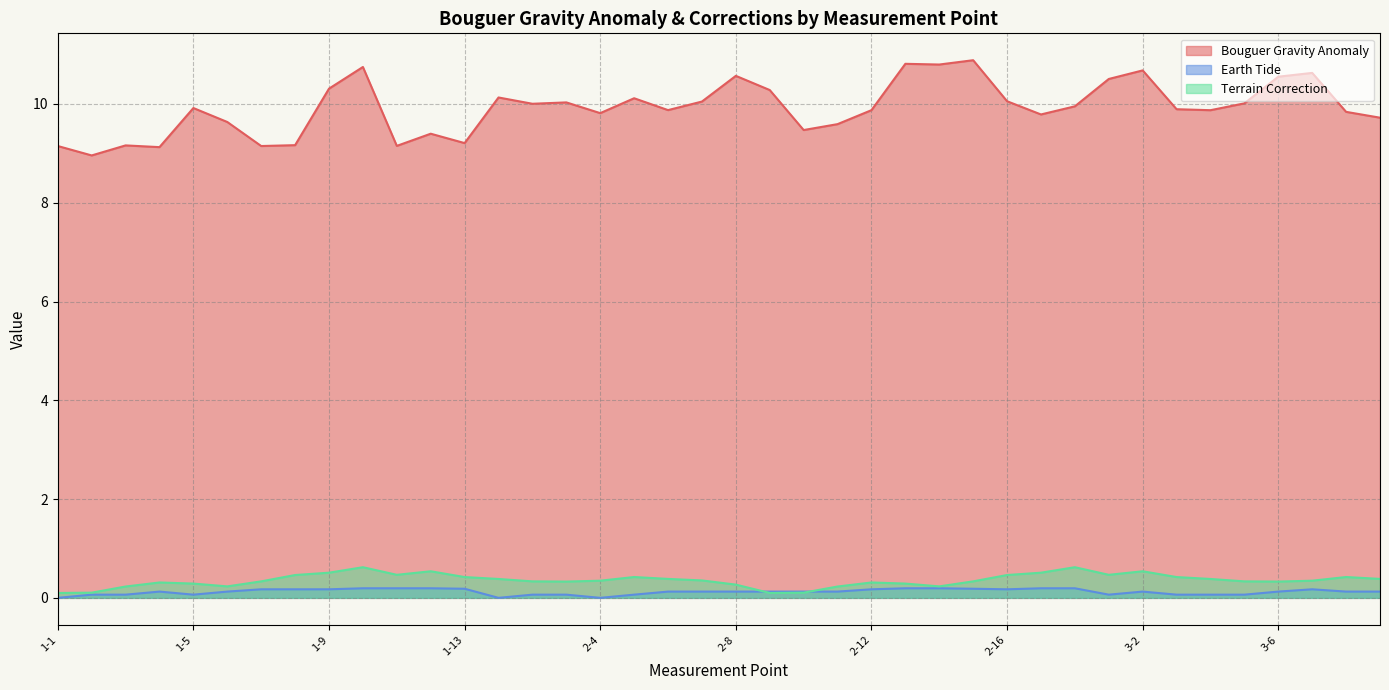

What position from the left is 2-6?

19